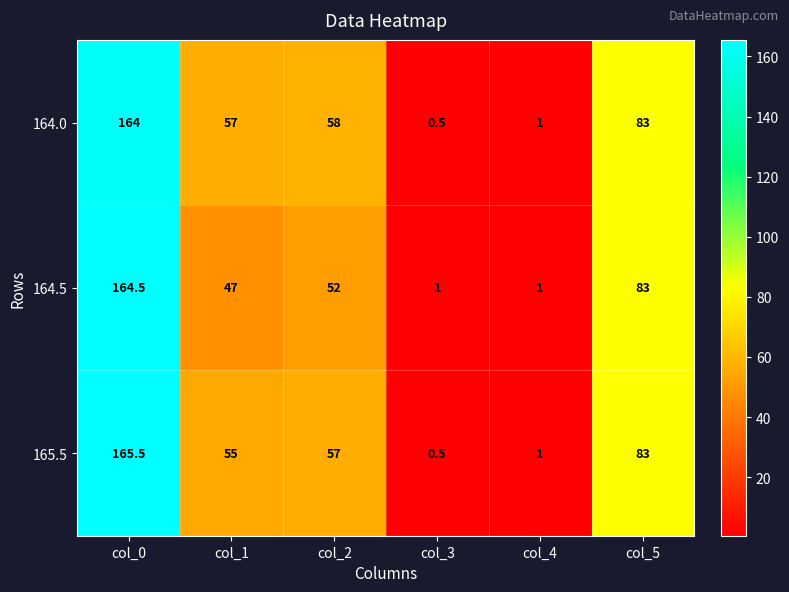

What is the difference between the maximum and second lowest values in the 164.5 series?

163.5